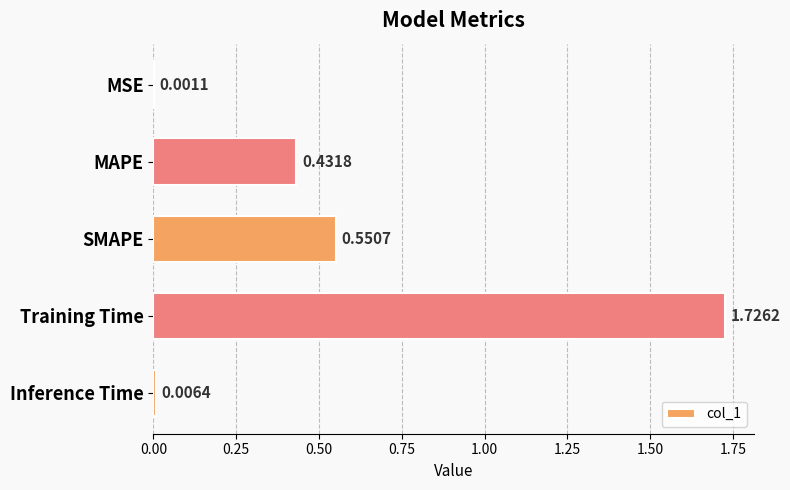

Which label corresponds to the largest value in the chart?

Training Time